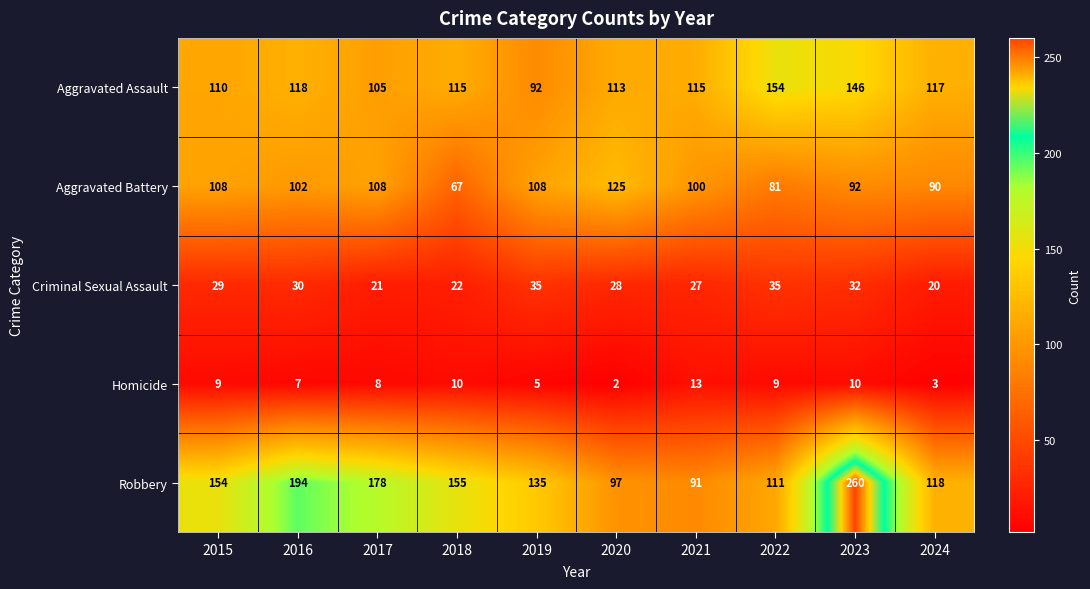

Between 2015 and 2019, which series saw the biggest shift?

Robbery